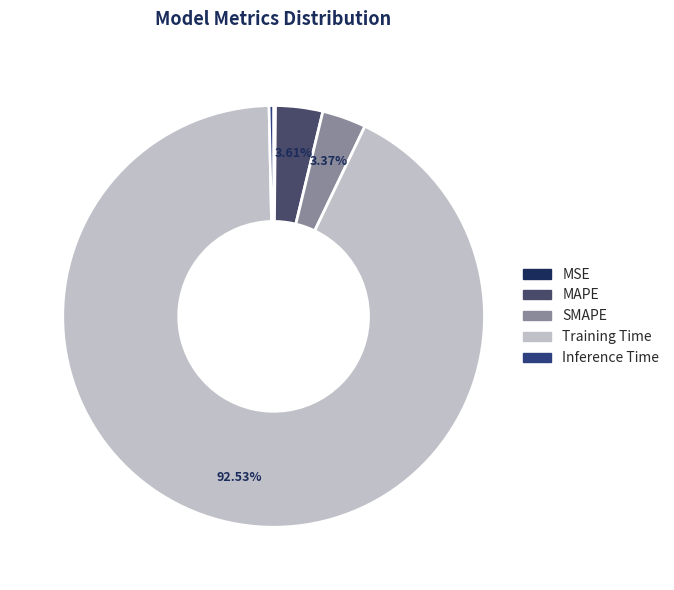

How much of the chart is everything except Inference Time?

99.7%